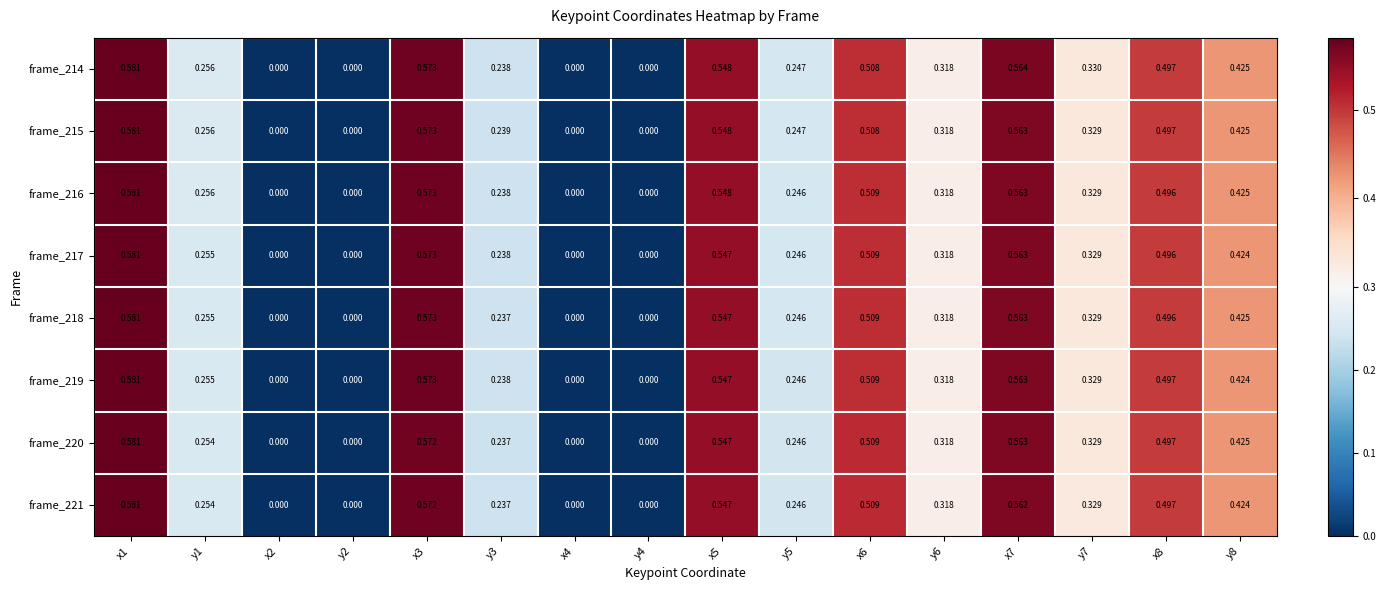

Is the value of frame_220 at x6 greater than the value of frame_217 at x4?

Yes